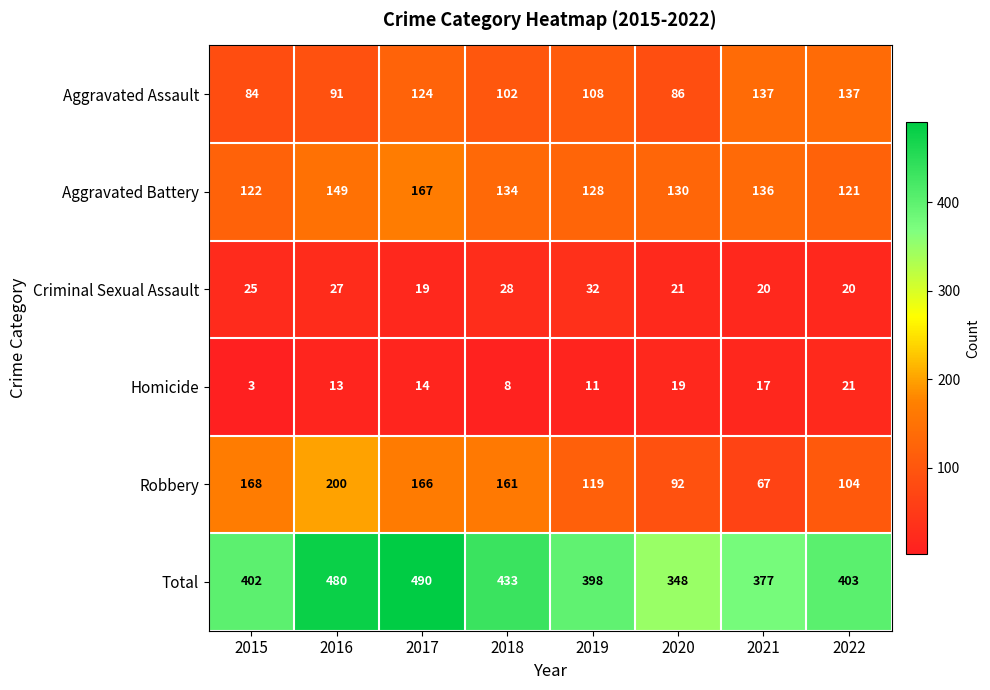

At which category is the sum across all series the highest?

2017